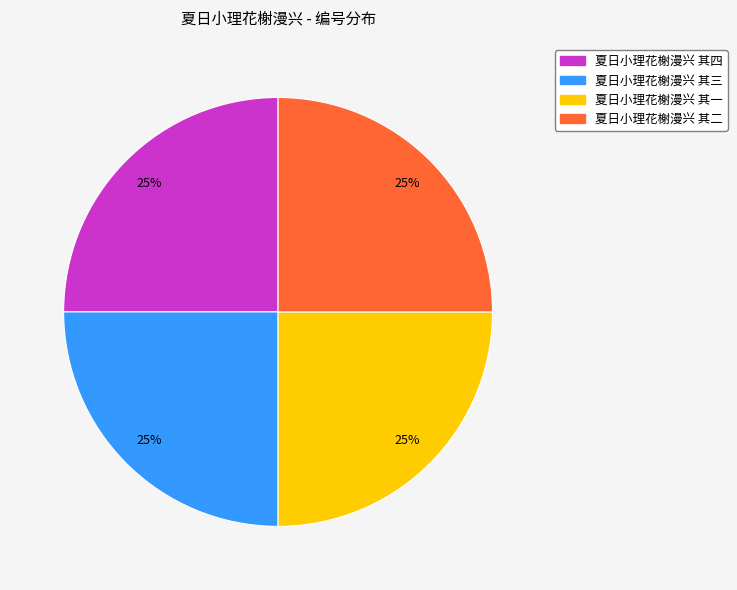

True or false: 夏日小理花榭漫兴 其一 accounts for 25% of the total.

True